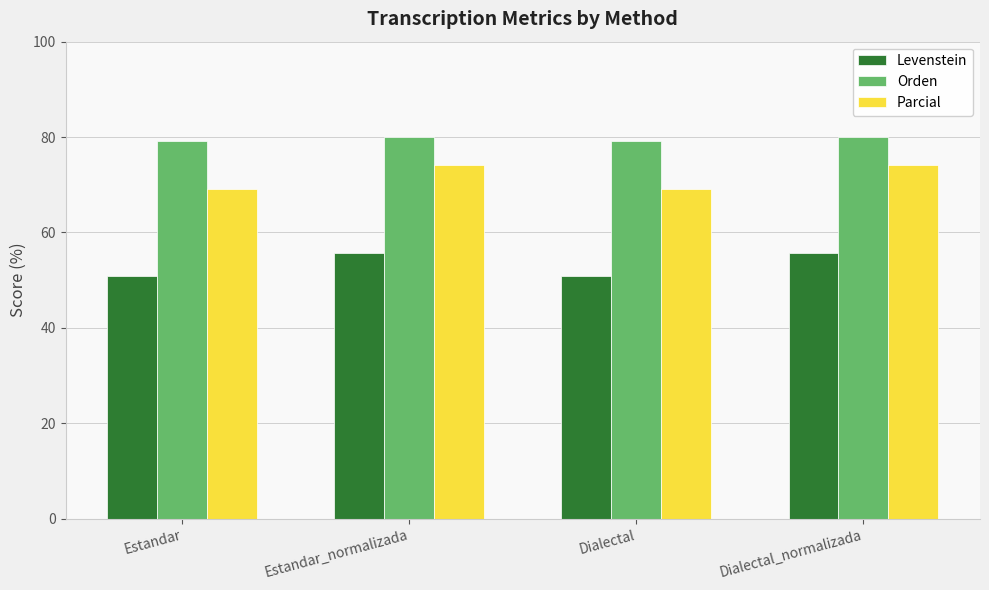

Reading right to left, list all the values displayed in this chart.

Levenstein: 55.8	50.8	55.8	50.8
Orden: 80.0	79.1	80.0	79.1
Parcial: 74.1	69.0	74.1	69.0